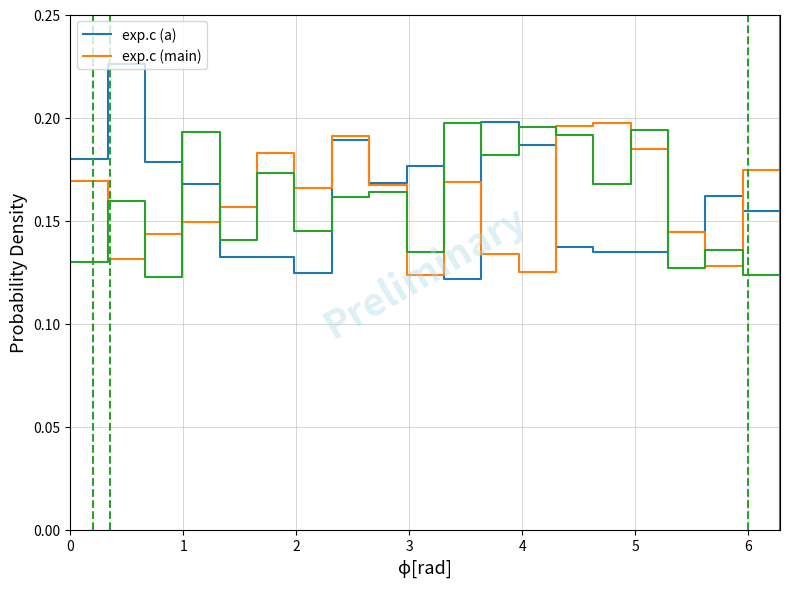

What is the value of the exp.c (main) point at the 1st from the left?

0.2